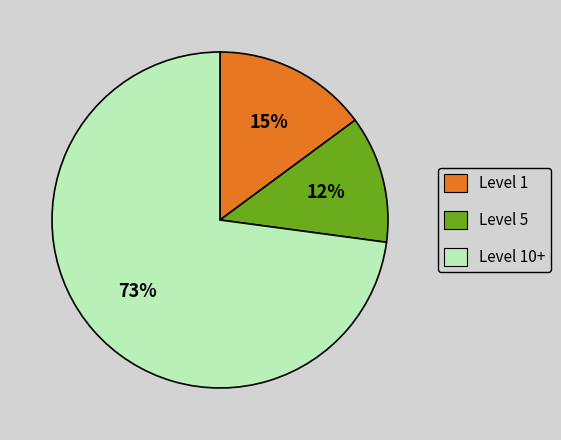

What is the largest slice in the pie chart?

Level 10+